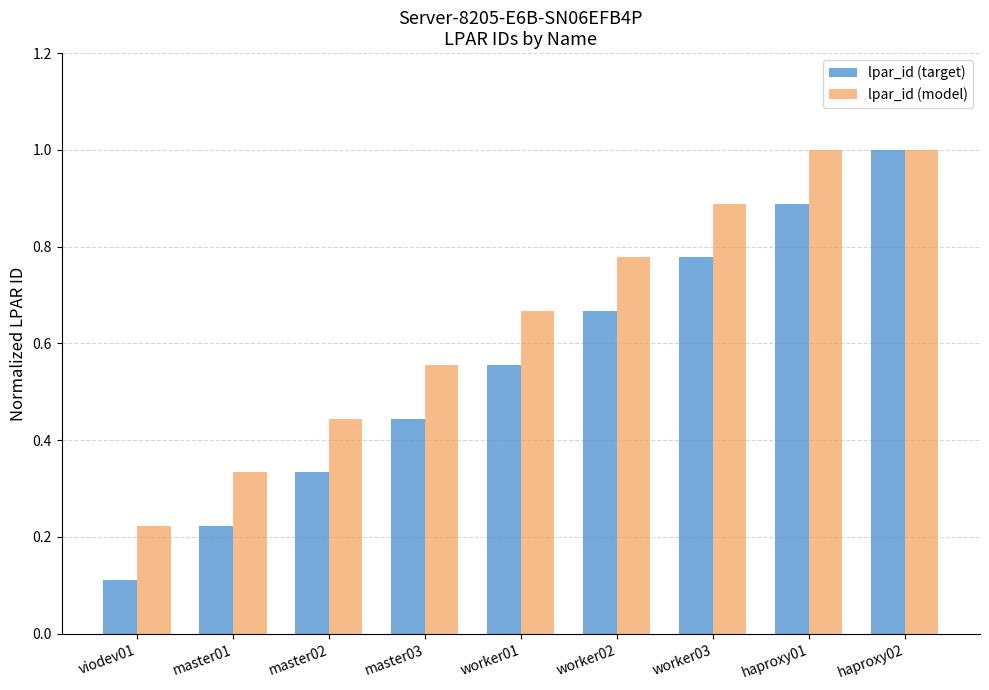

Which series has the largest range (max minus min)?

lpar_id (target)